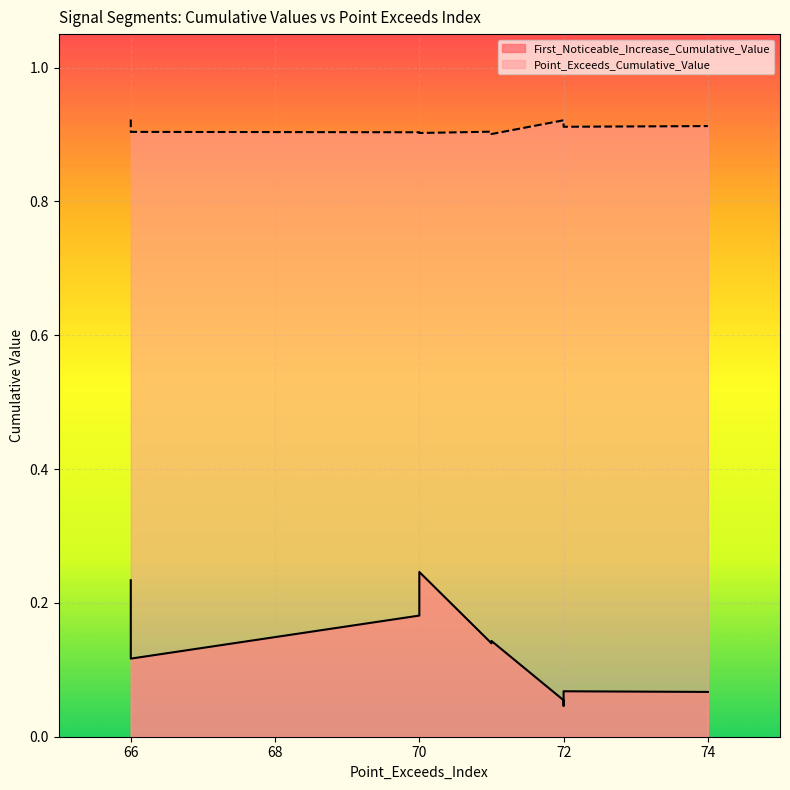

Does the chart display data point markers on the line(s)?

No